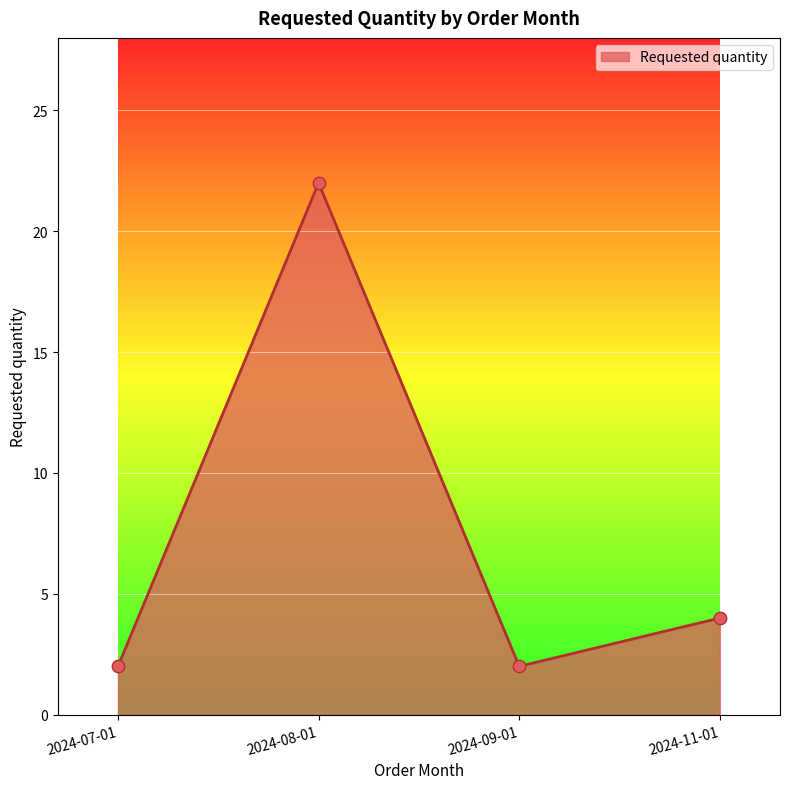

What is the change in value from 2024-08-01 to 2024-11-01?

-18